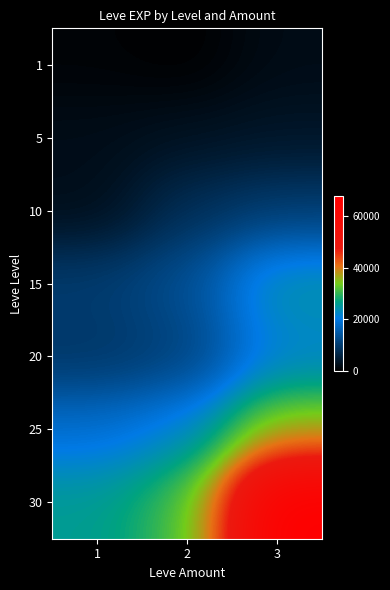

At 3, list the series in order from largest to smallest.

30, 25, 15, 20, 10, 5, 1